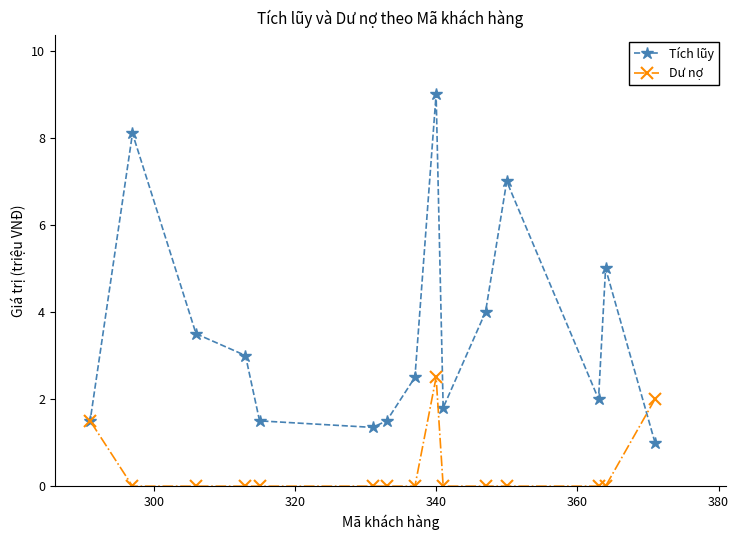

What is the lowest value of the Tích lũy series?

1.0